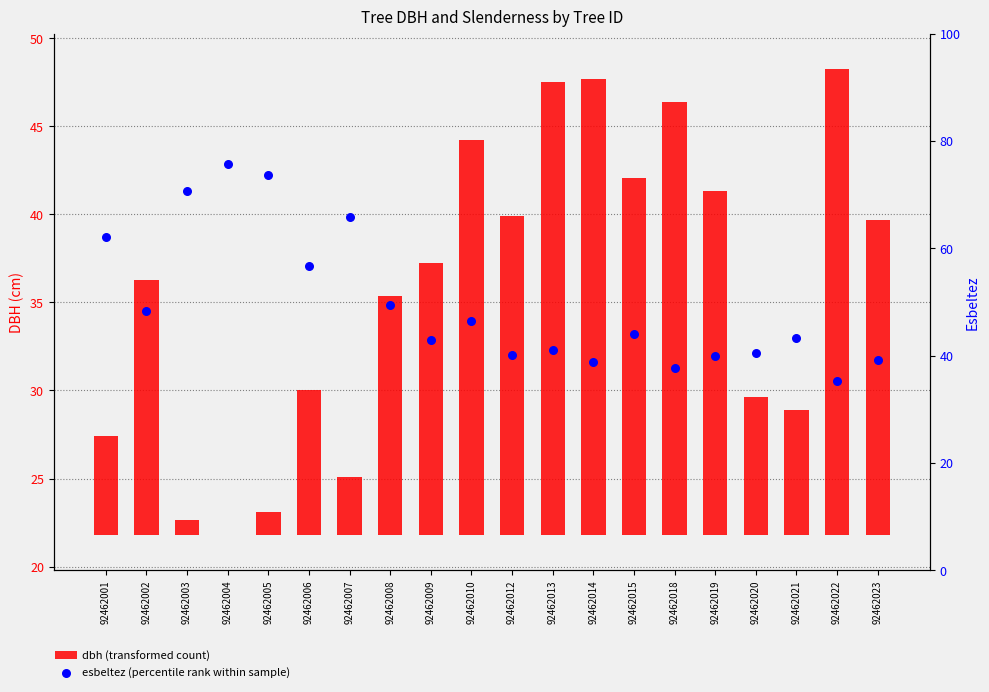

Which series has the widest spread of Y values?

esbeltez